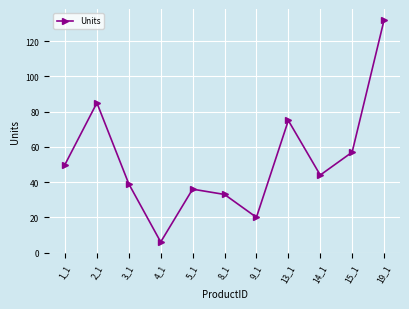

Does the chart display data point markers on the line(s)?

Yes